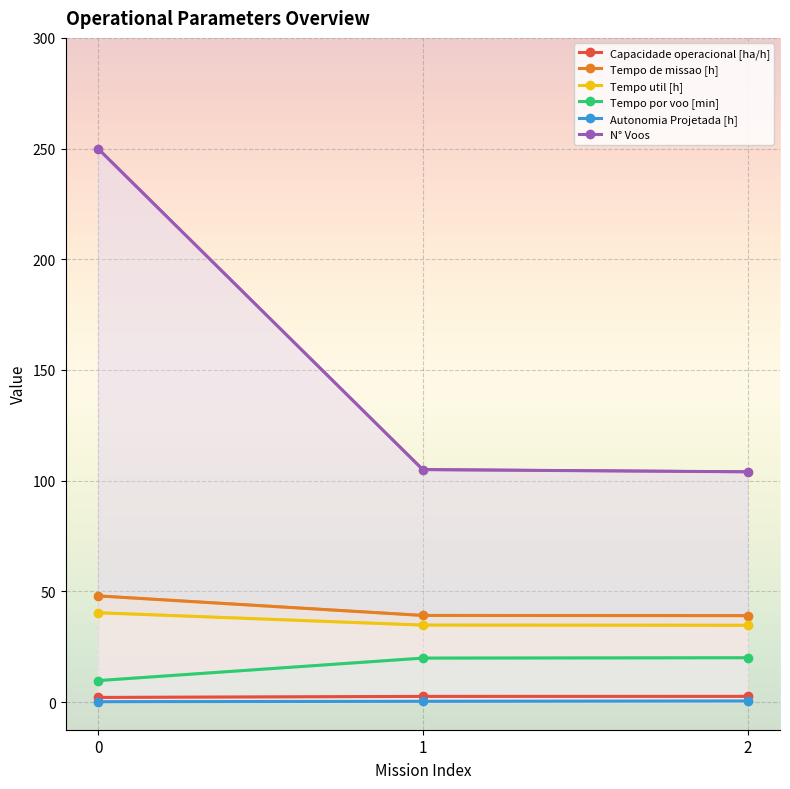

At how many categories does at least one series exceed 187?

1